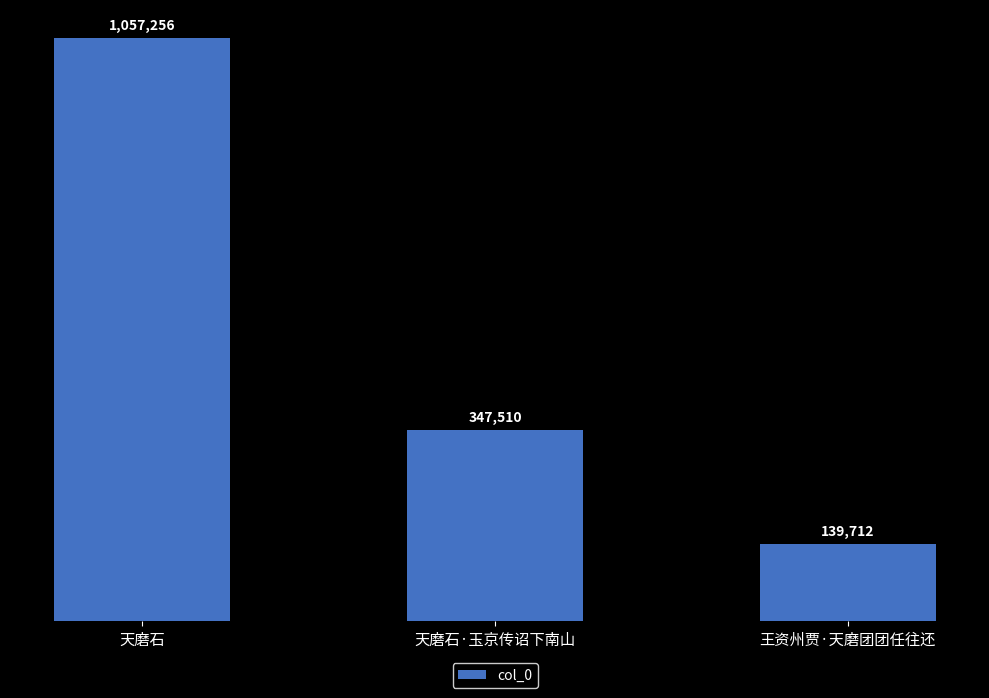

What position from the left is 王资州贾·天磨团团任往还?

3